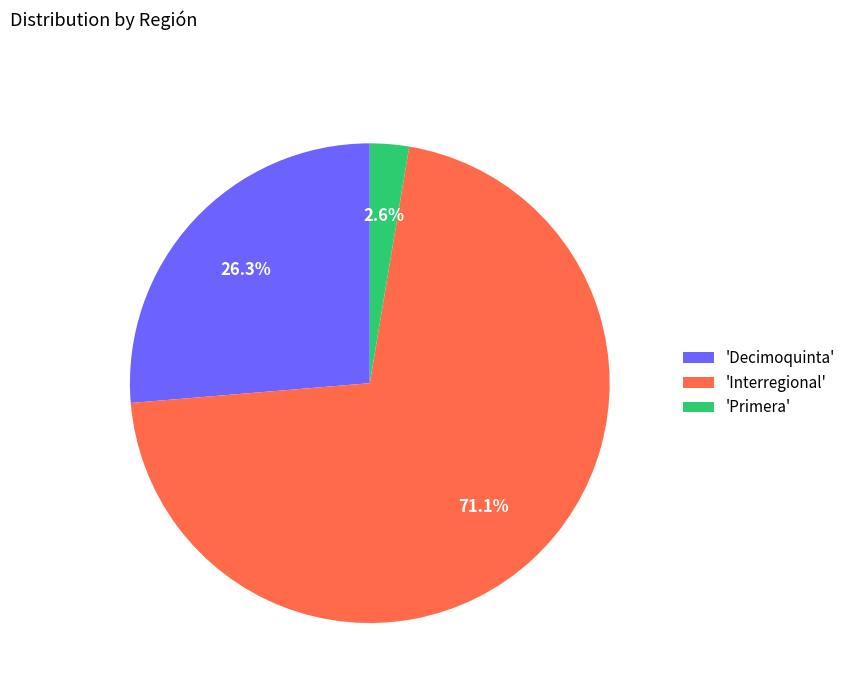

What is the smallest slice in the pie chart?

'Primera'